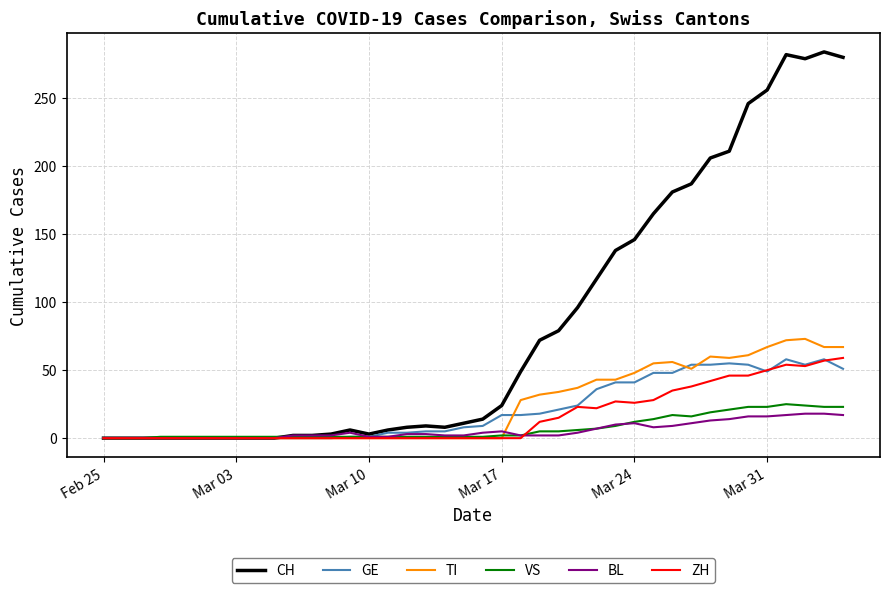

What is the maximum value shown in the chart?

284